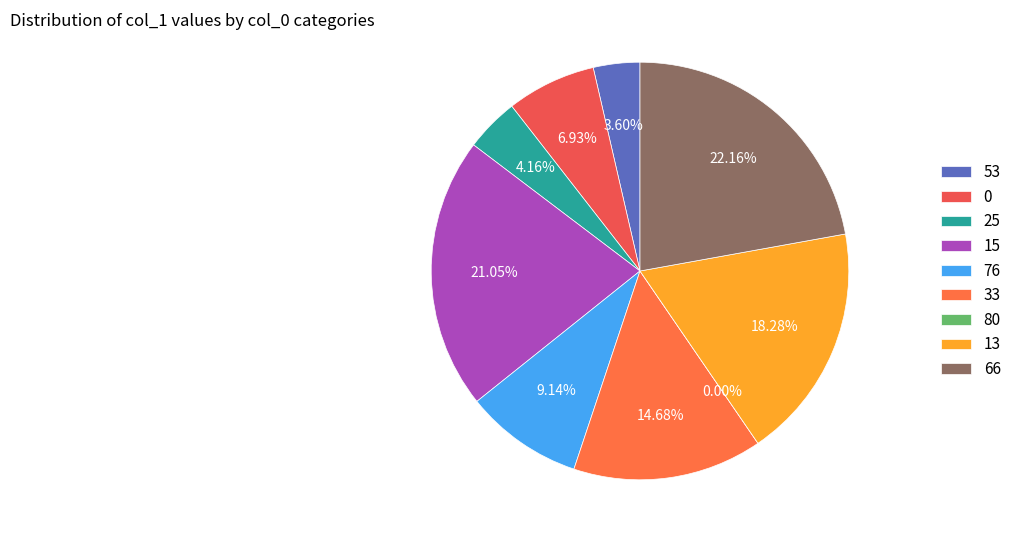

To the nearest percent, what is the difference between the largest and smallest slice percentages?

22%